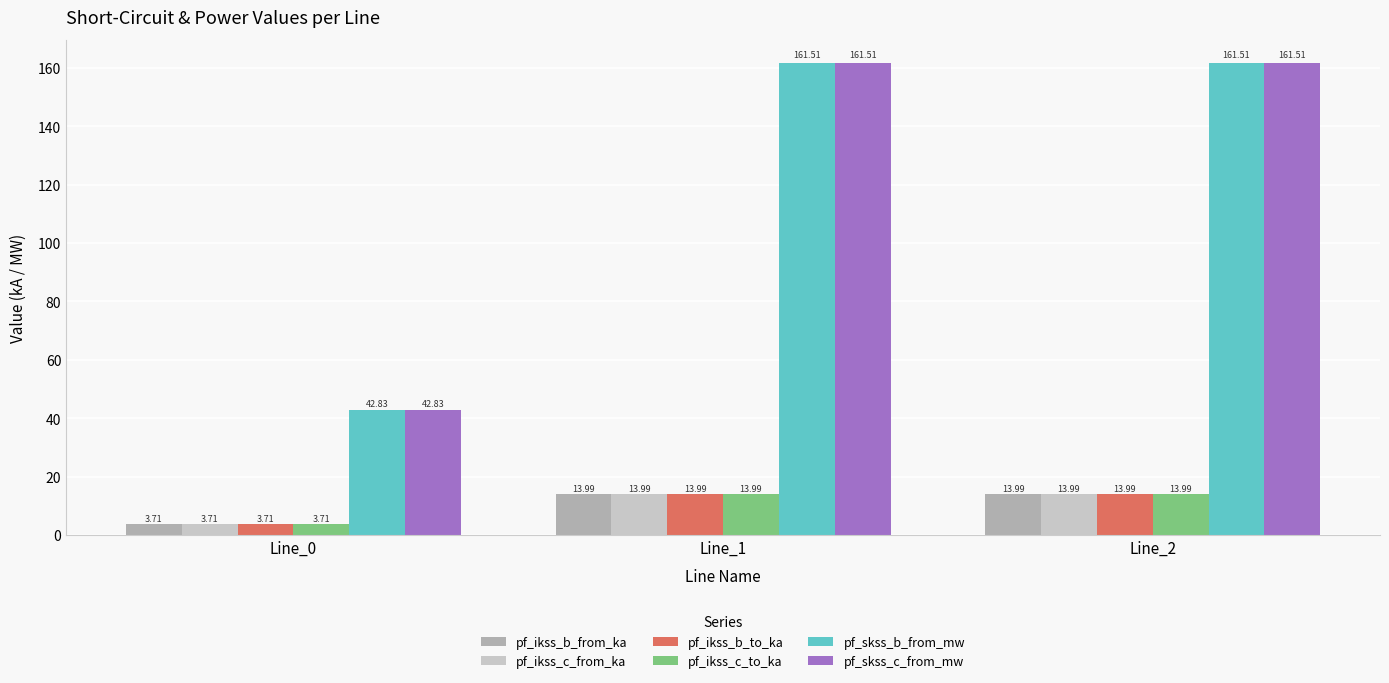

What is the total value across all series at Line_1?

379.0